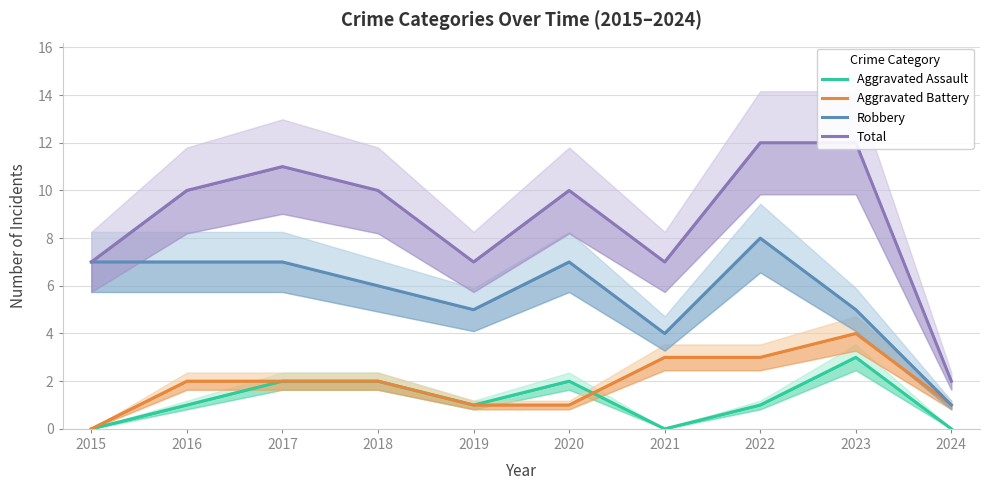

How many intersections are there between Aggravated Assault and Aggravated Battery?

1